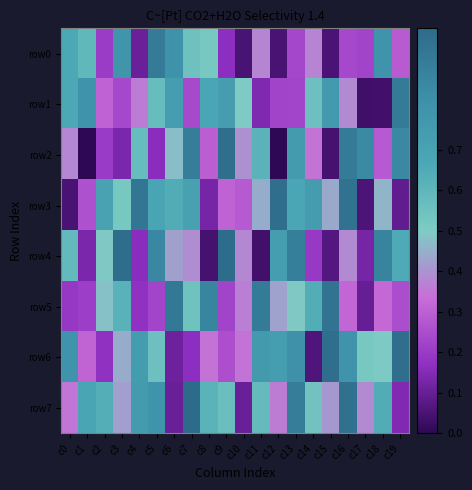

At how many categories does at least one series exceed 0?

20